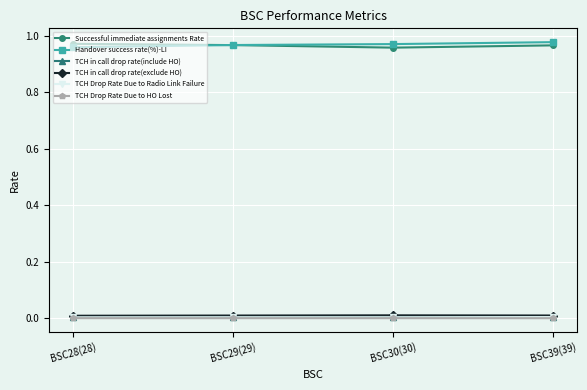

True or false: TCH in call drop rate(exclude HO) and Handover success rate(%)-LI intersect in this chart.

False